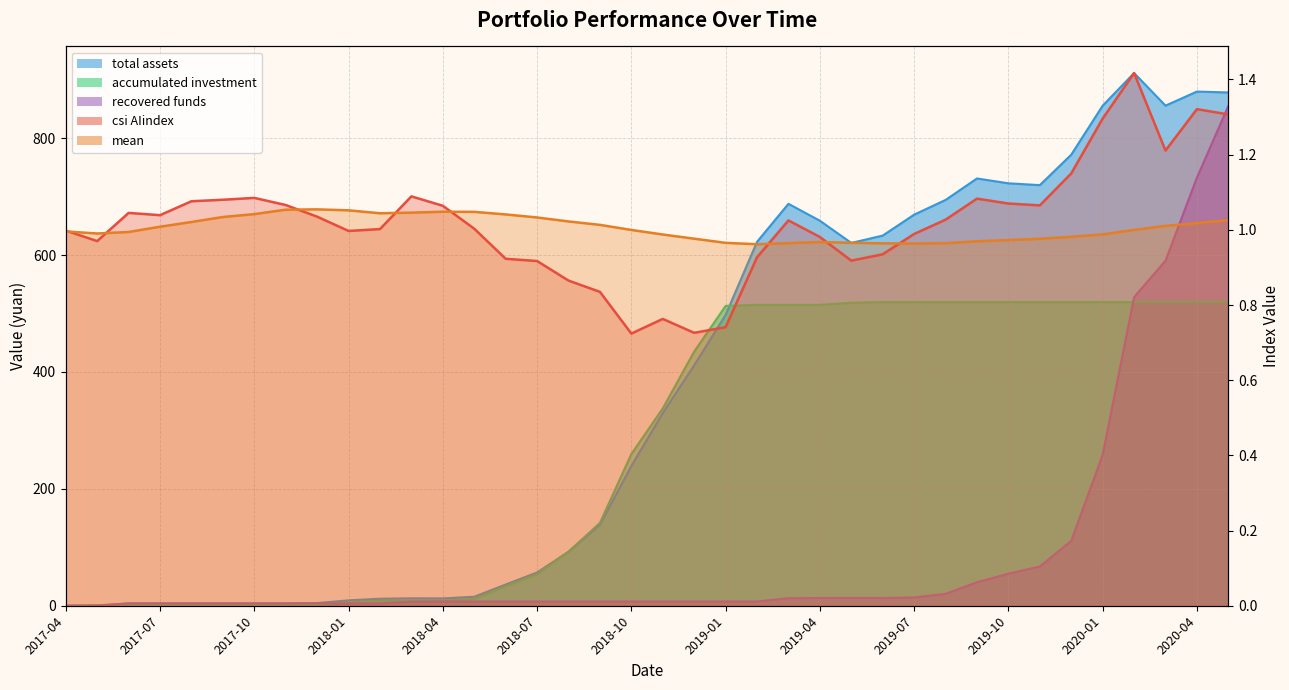

What position from the right is 2018-01?

29